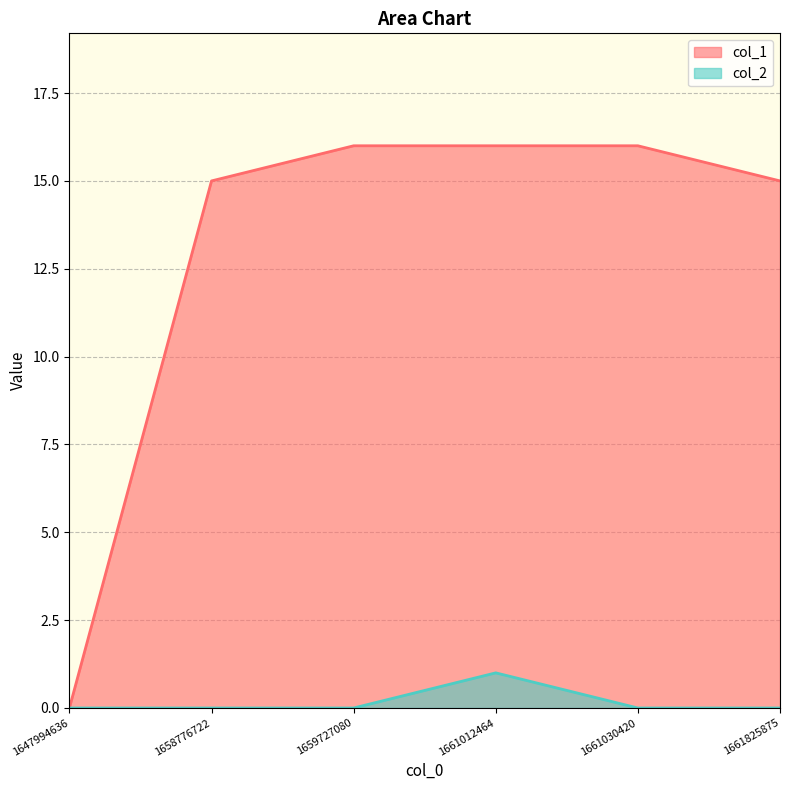

True or false: col_2 has more than 1 points higher than both neighbors.

False